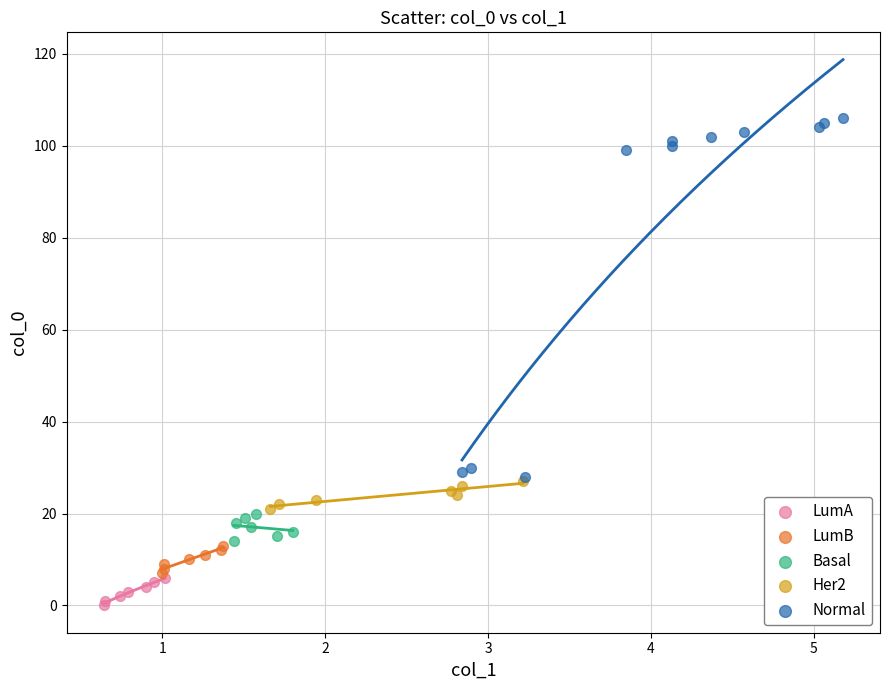

What are all the series names shown in the legend?

LumA, LumB, Basal, Her2, Normal